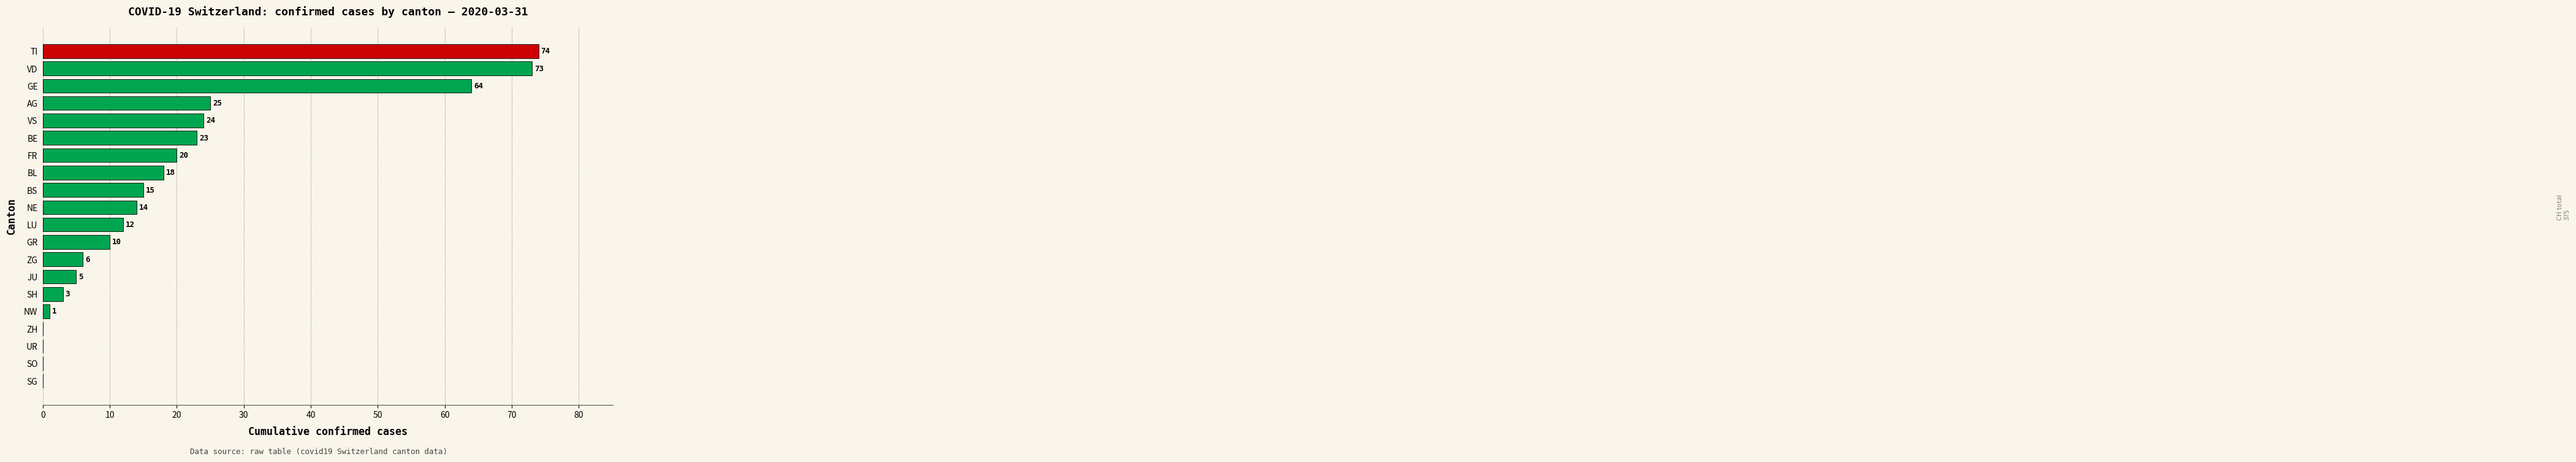

Reading top to bottom, transcribe all the data shown in this chart.

TI=74	VD=73	GE=64	AG=25	VS=24	BE=23	FR=20	BL=18	BS=15	NE=14	LU=12	GR=10	ZG=6	JU=5	SH=3	NW=1	ZH=0	UR=0	SO=0	SG=0